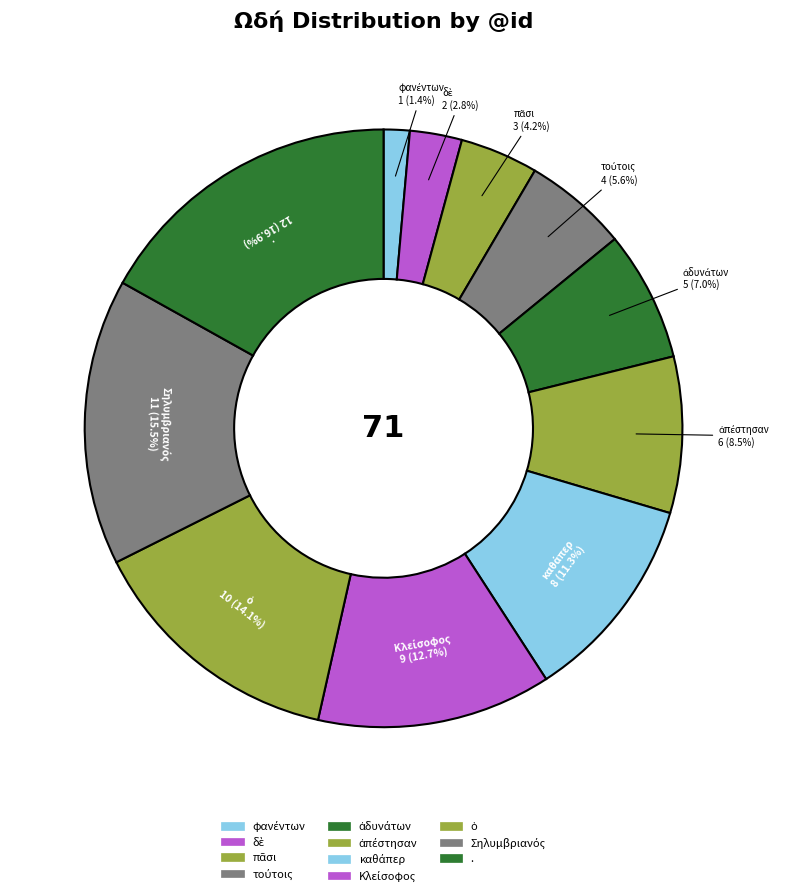

How many slices are in this pie chart?

11